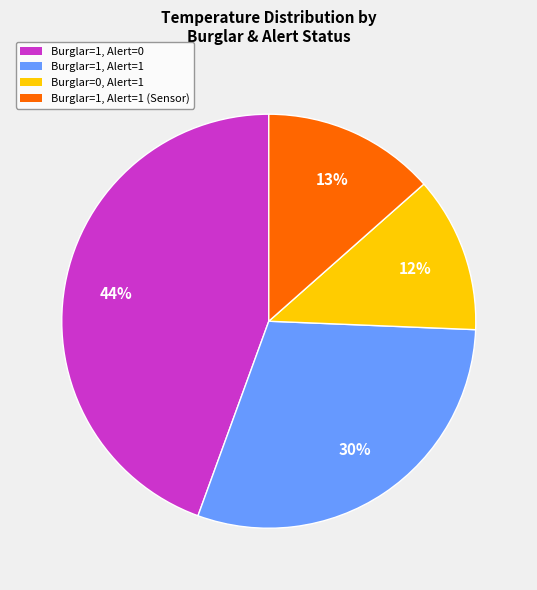

Count the number of slices in the pie.

4